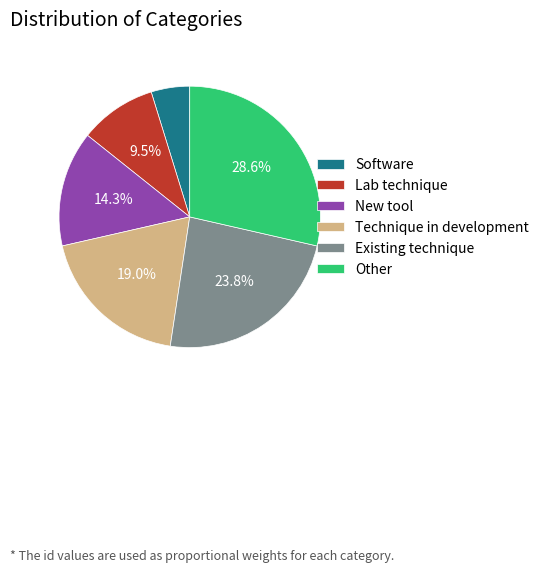

Which category has the smallest portion of the pie?

Software